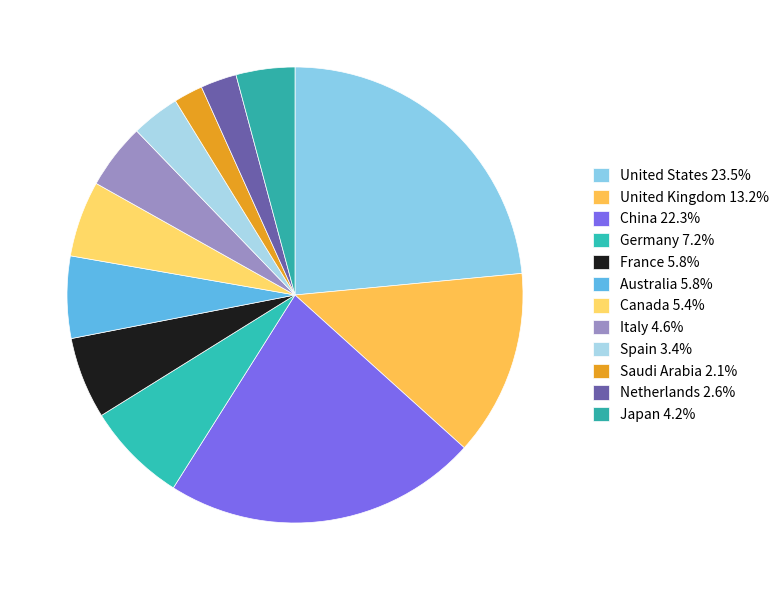

How many segments does this pie chart have?

12